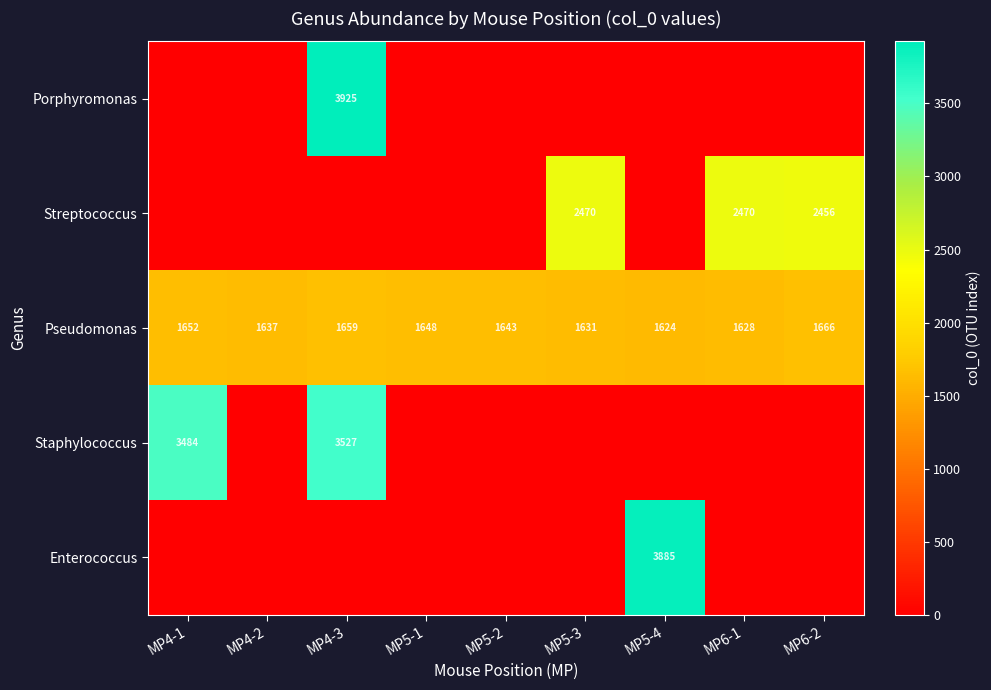

Between MP5-4 and MP5-3, which is larger?

MP5-4